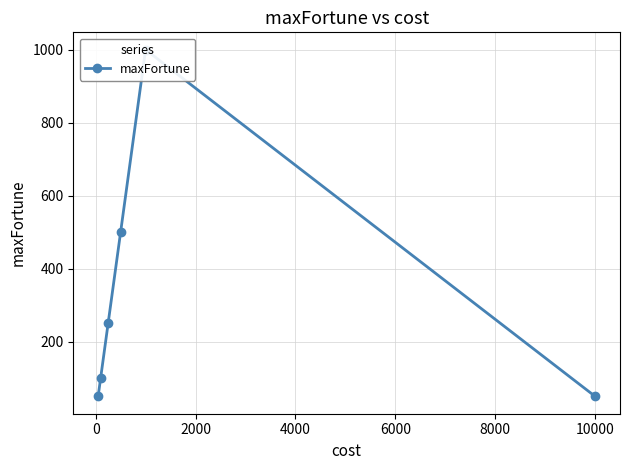

Which has a higher value, 2000 or 0?

2000